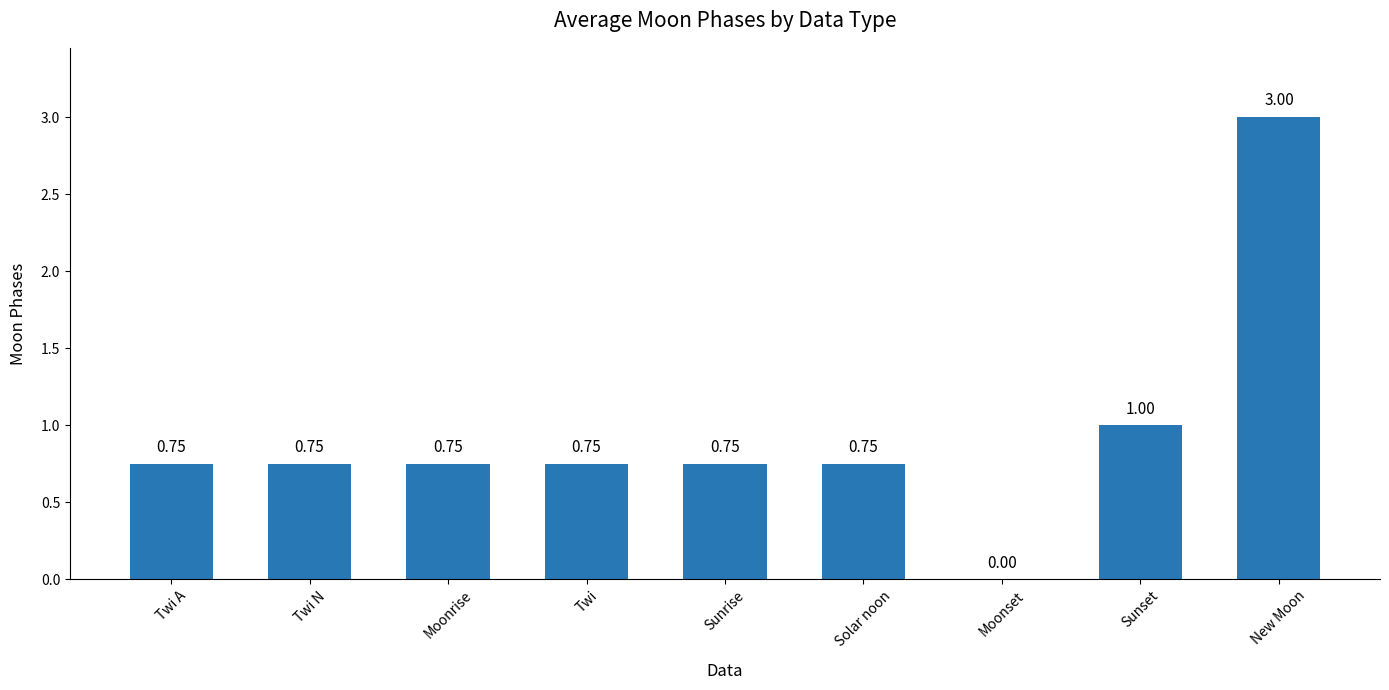

At which category does the chart reach its peak across all series?

New Moon